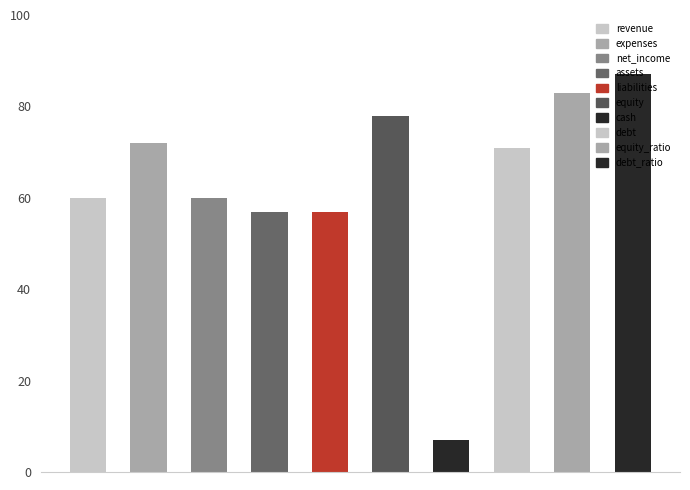

What is the average value?

63